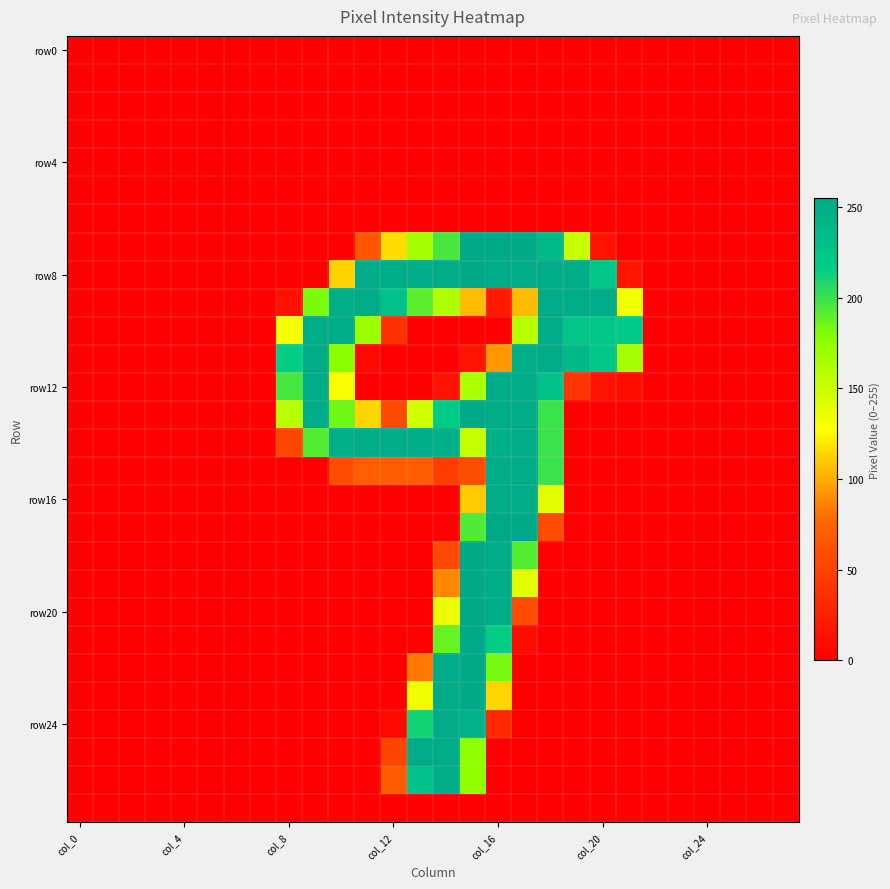

Count the number of data series in this chart.

28